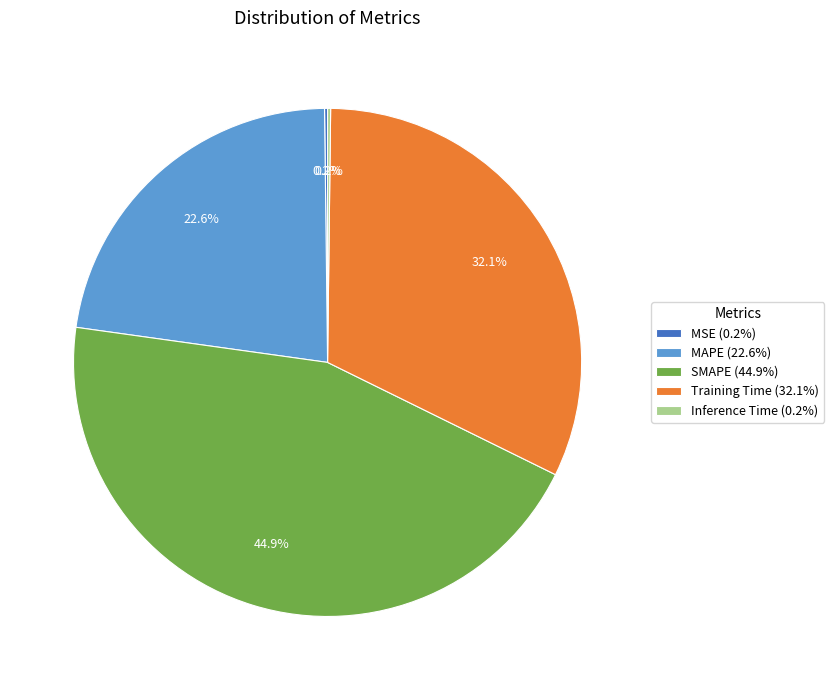

Which has a higher value, SMAPE (44.9%) or MAPE (22.6%)?

SMAPE (44.9%)